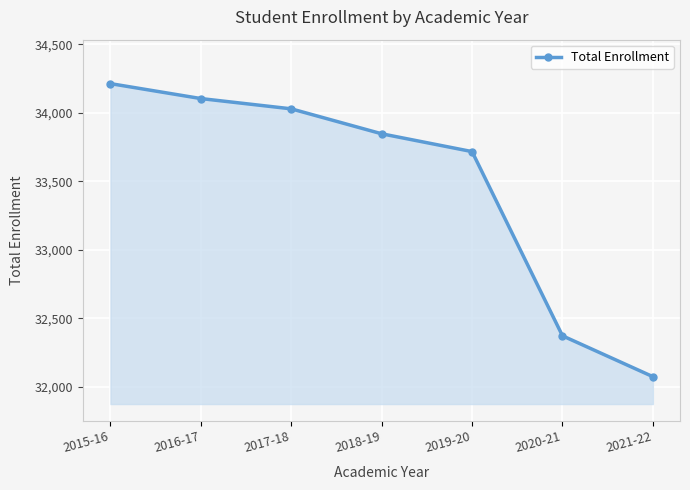

What is the ratio of the value at 2020-21 to the value at 2016-17?

0.9